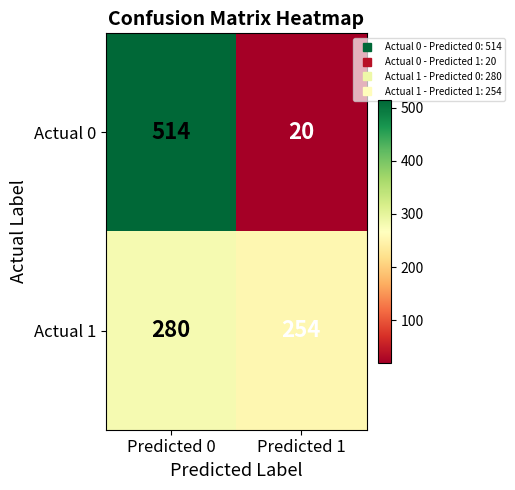

Which series changed the most between Predicted 0 and Predicted 1?

Actual 0